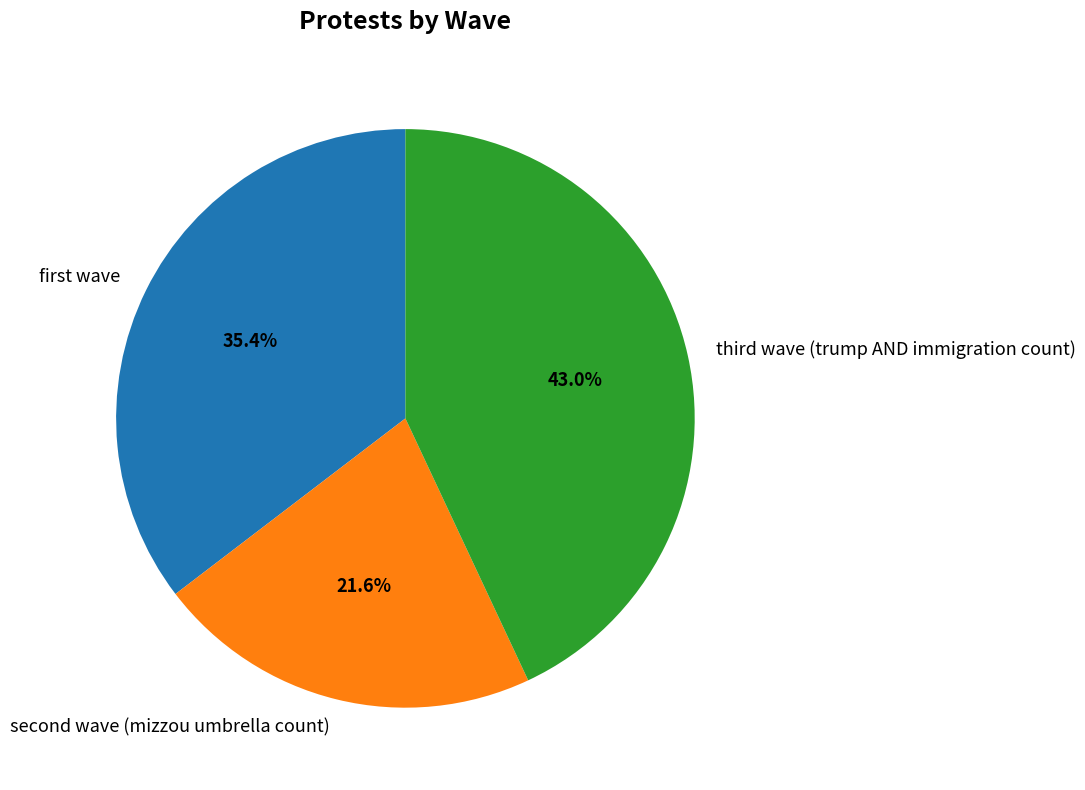

To the nearest percent, what is the difference between the largest and smallest slice percentages?

21%